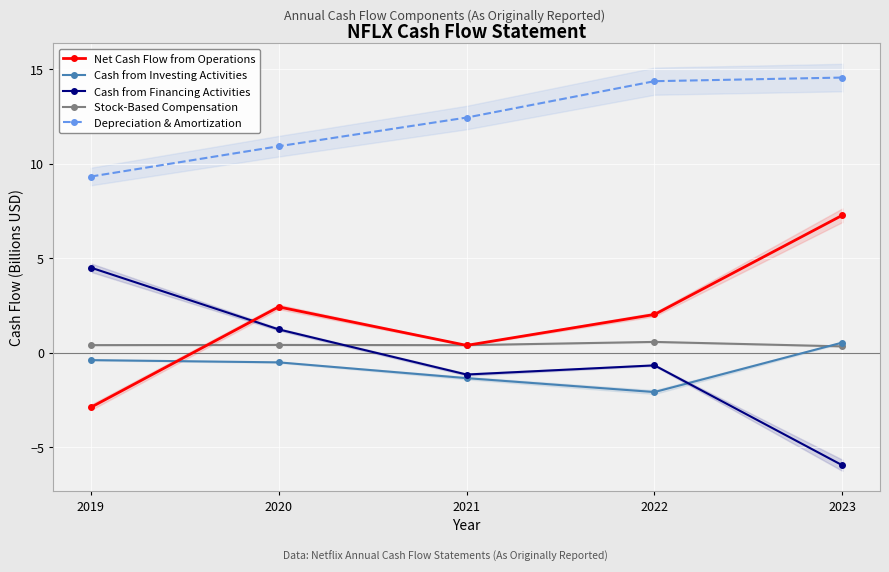

Which series has the widest spread of values?

Cash from Financing Activities